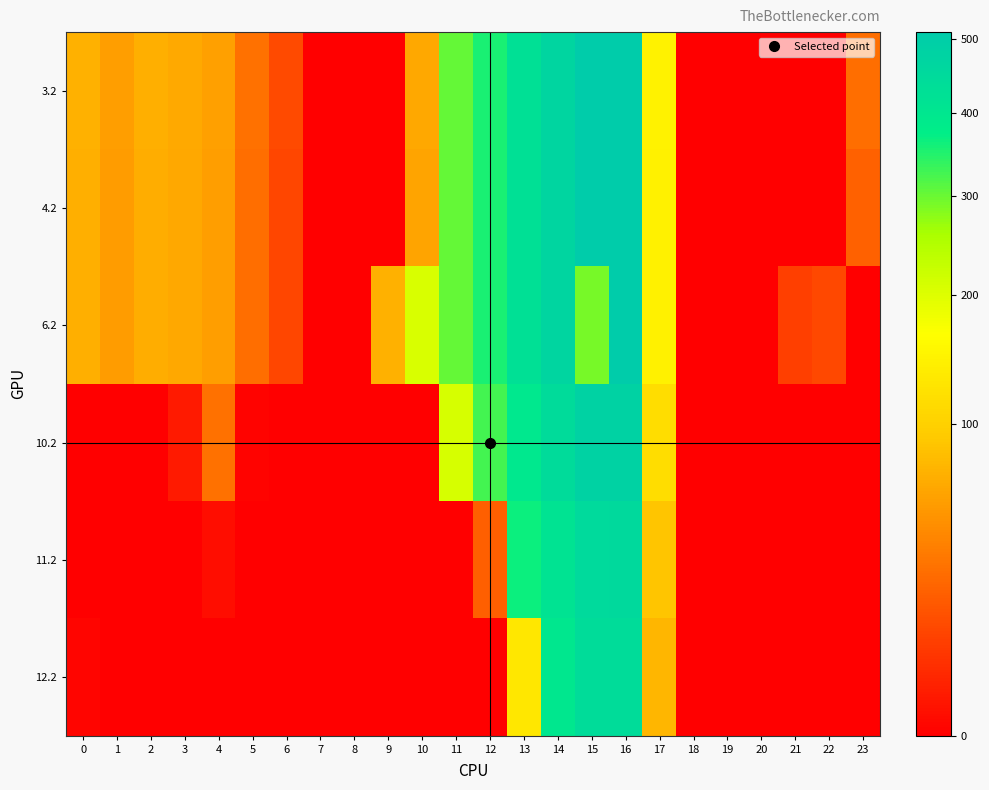

How many distinct data groups are displayed?

6